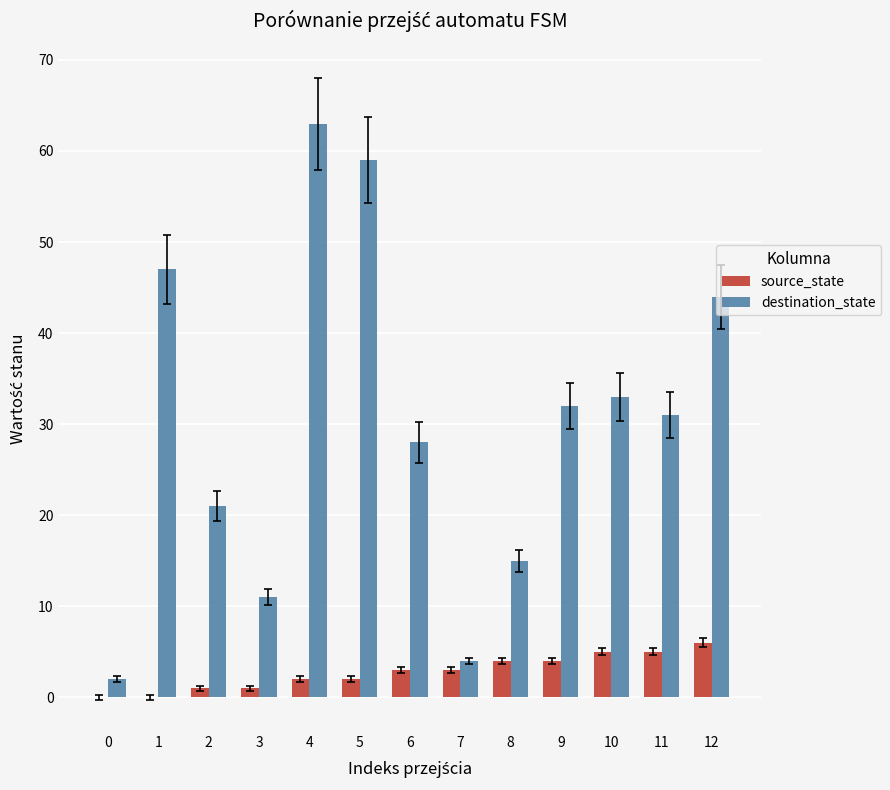

Which series changed the most between 4 and 7?

destination_state